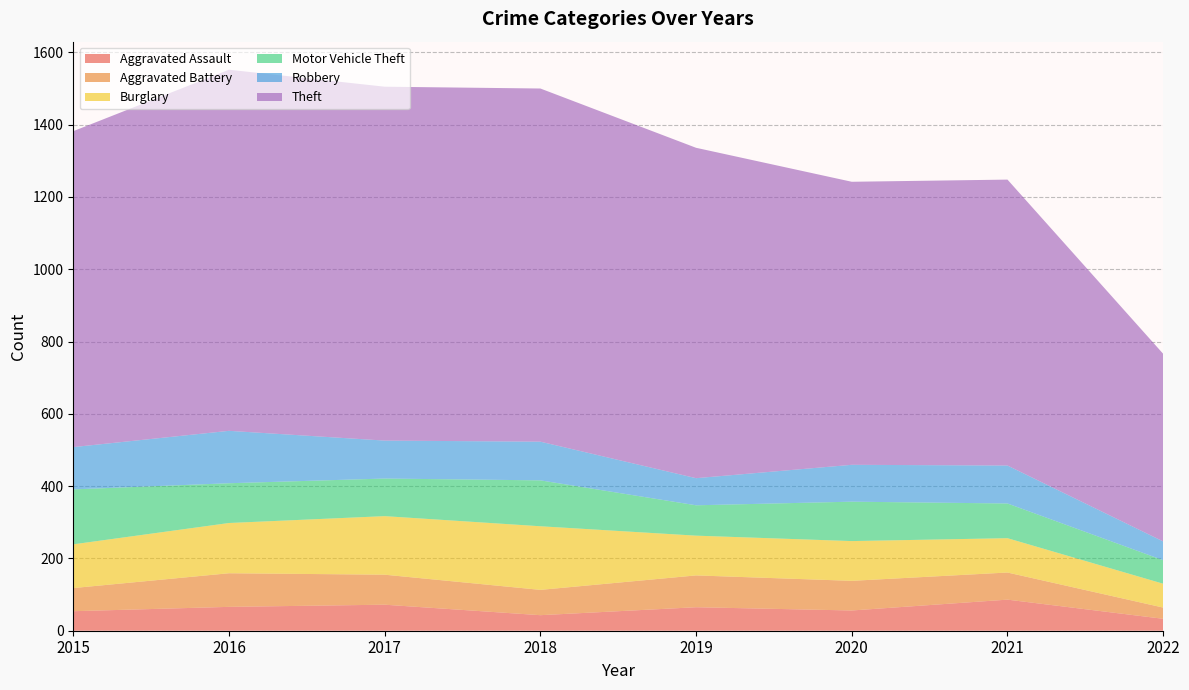

How many values in the Motor Vehicle Theft series are below 109?

4